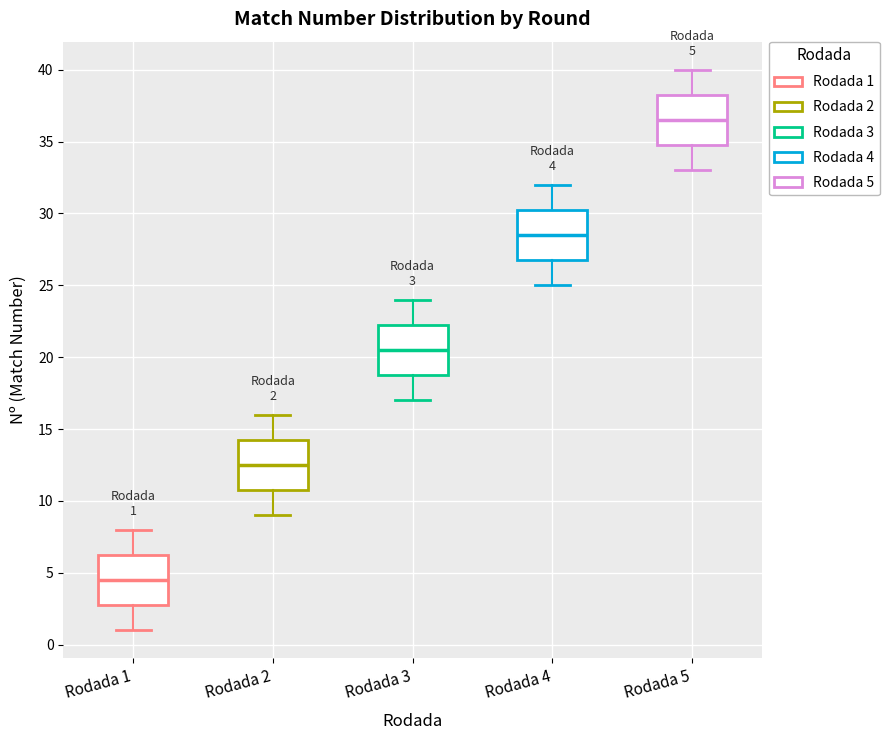

Which box's median line is the highest?

Rodada 5